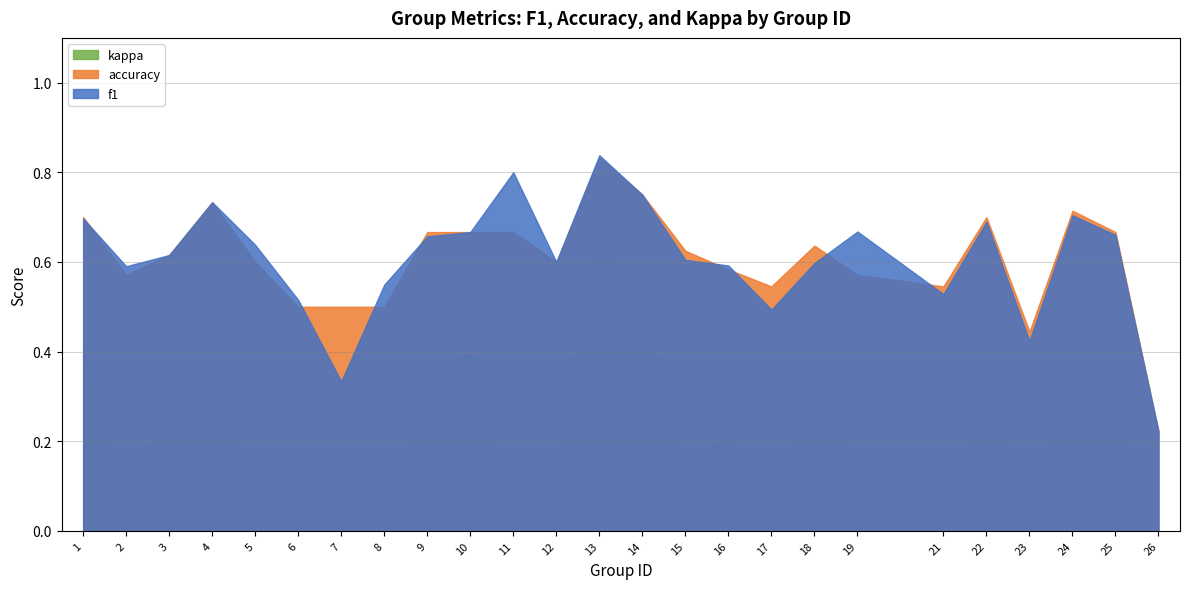

True or false: kappa and f1 intersect in this chart.

False